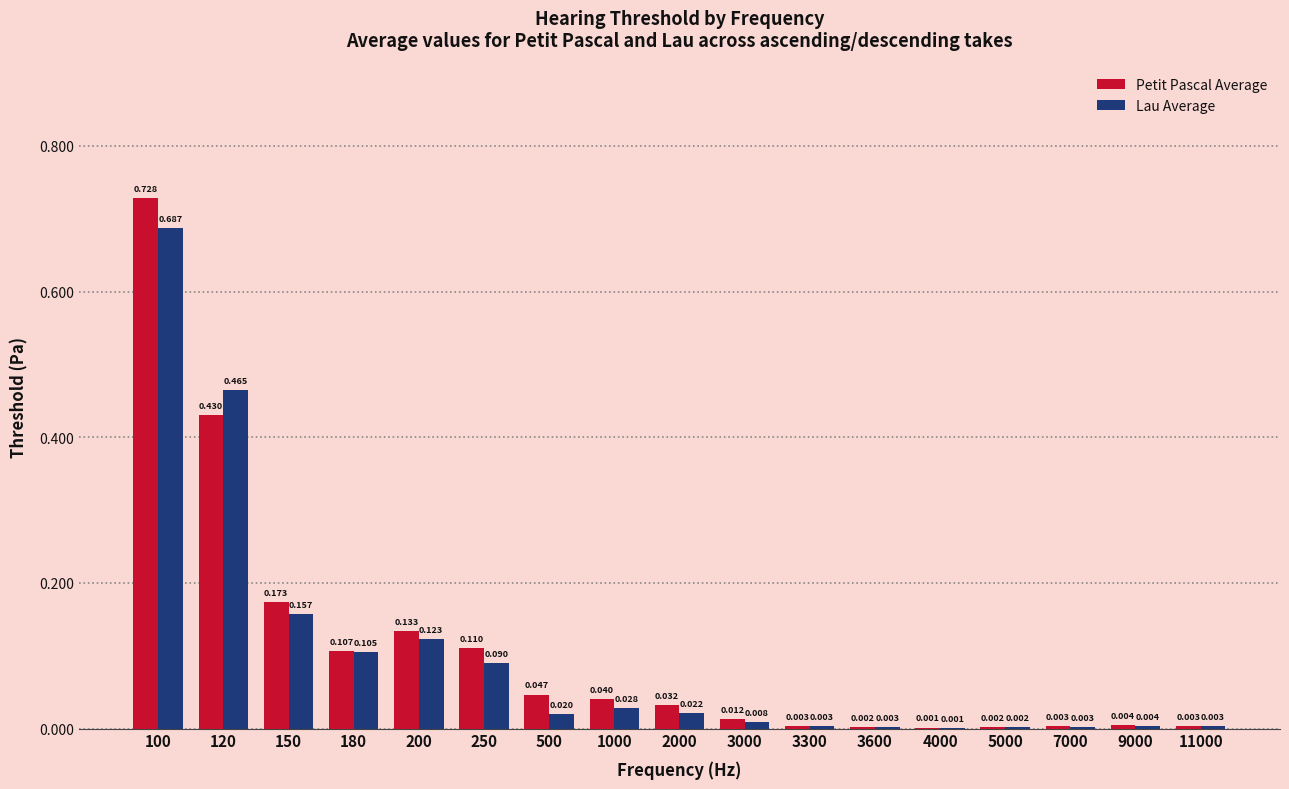

Between 500 and 7000, which series saw the biggest shift?

Petit Pascal Average